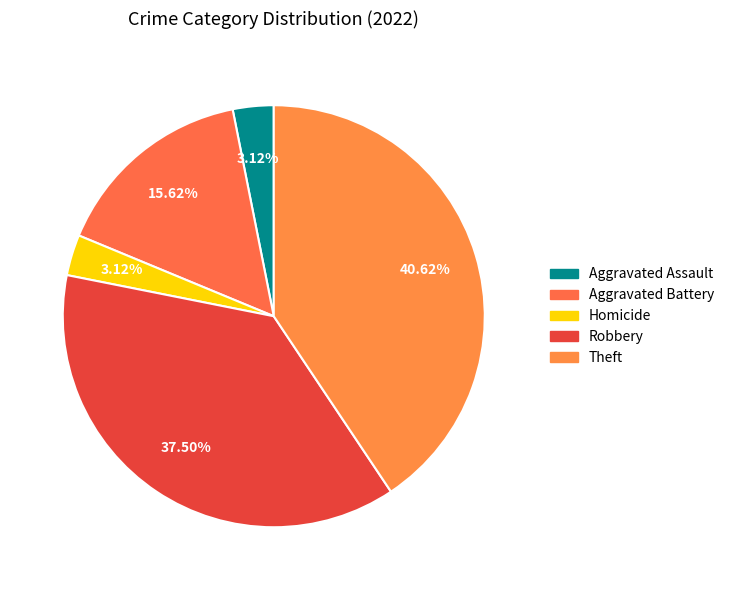

Is there any slice that represents more than half of the pie?

No